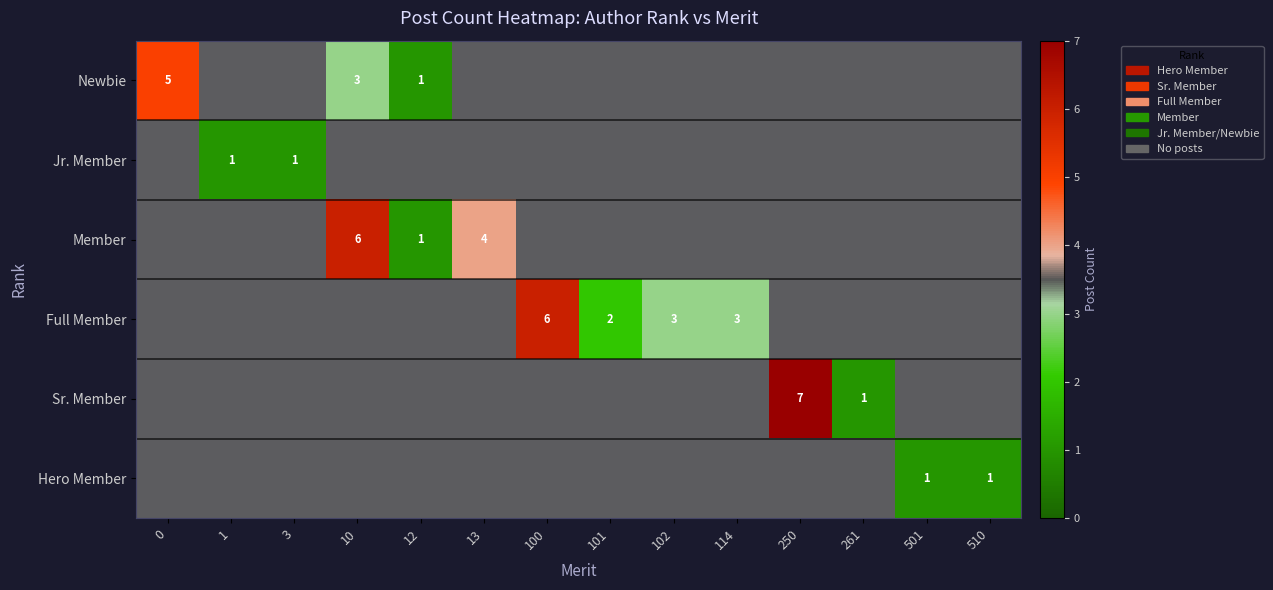

Which category has the lowest value across all series?

1